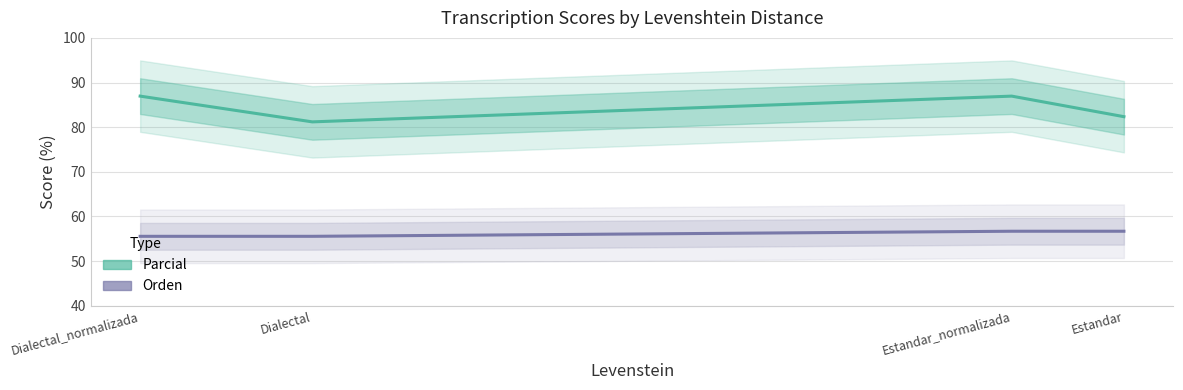

What is the label of the 1st point from the left?

Dialectal_normalizada